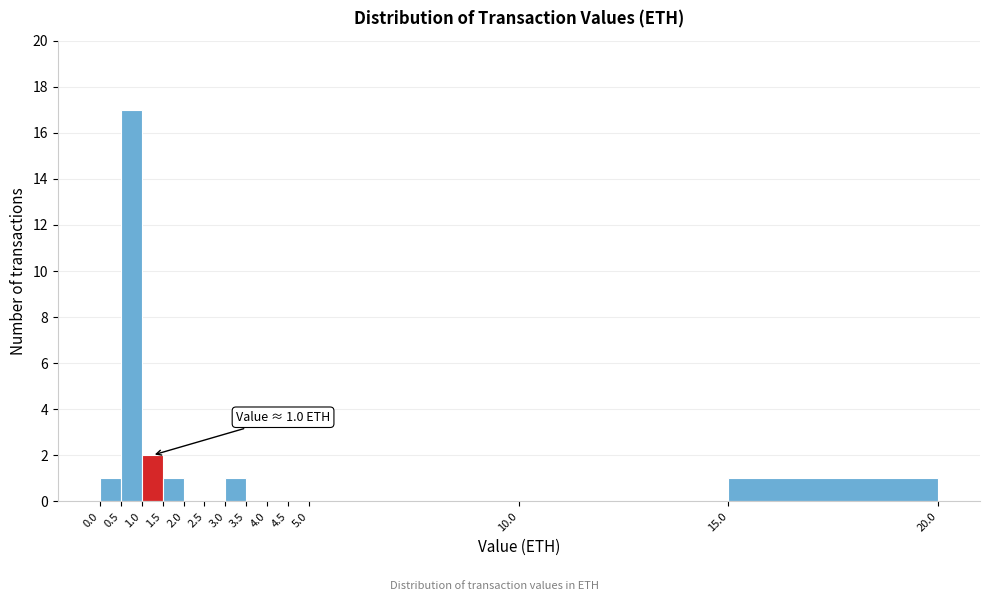

Over which range of the x-axis is the bar tallest?

0.5 to 1.0